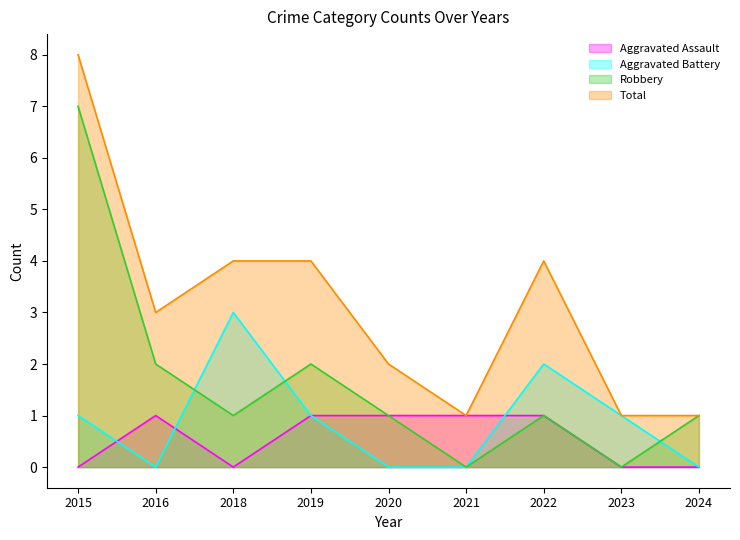

What are all the series names shown in the legend?

Aggravated Assault, Aggravated Battery, Robbery, Total